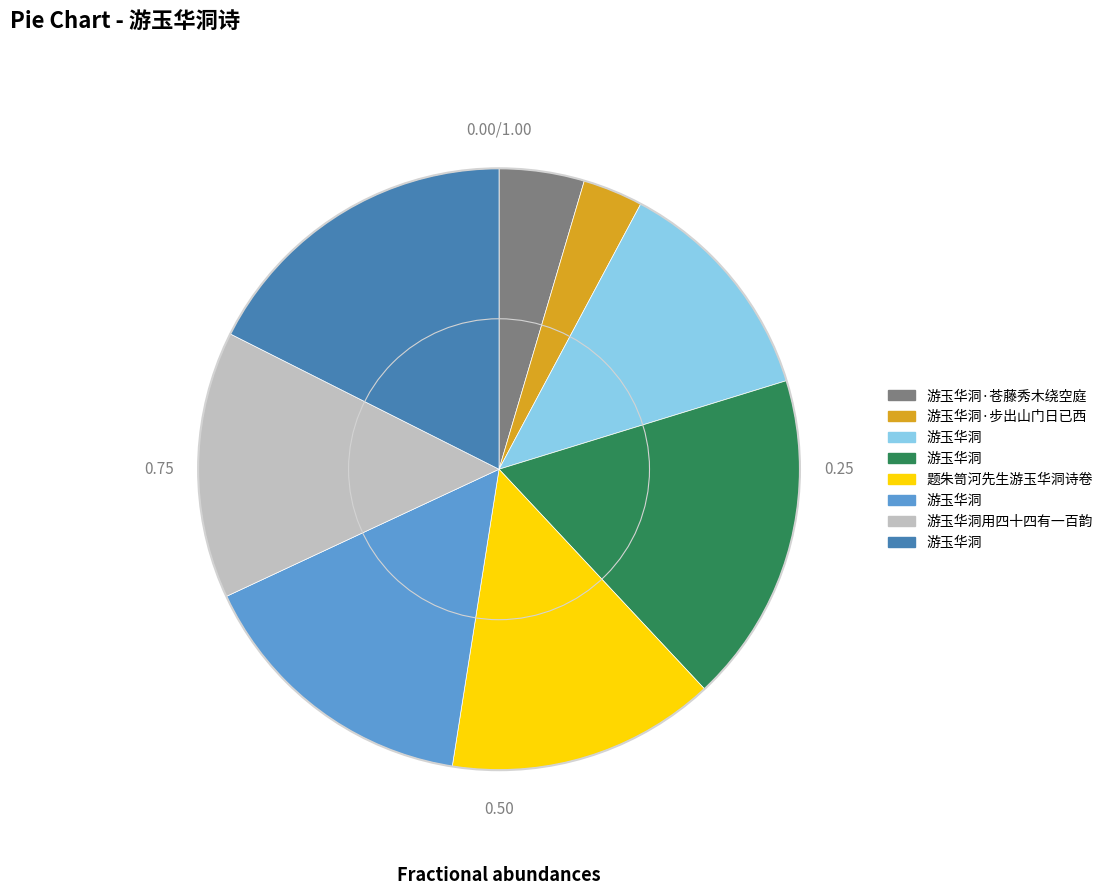

Is there a majority slice in this chart?

No